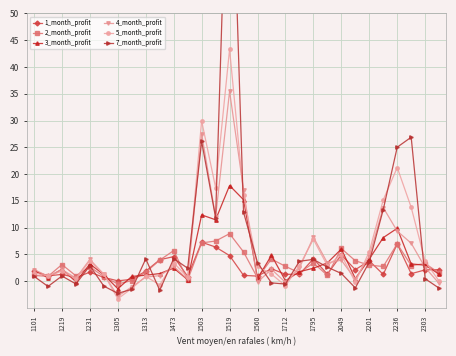

The value of 1_month_profit at 1473 is 4.6. True or false?

True